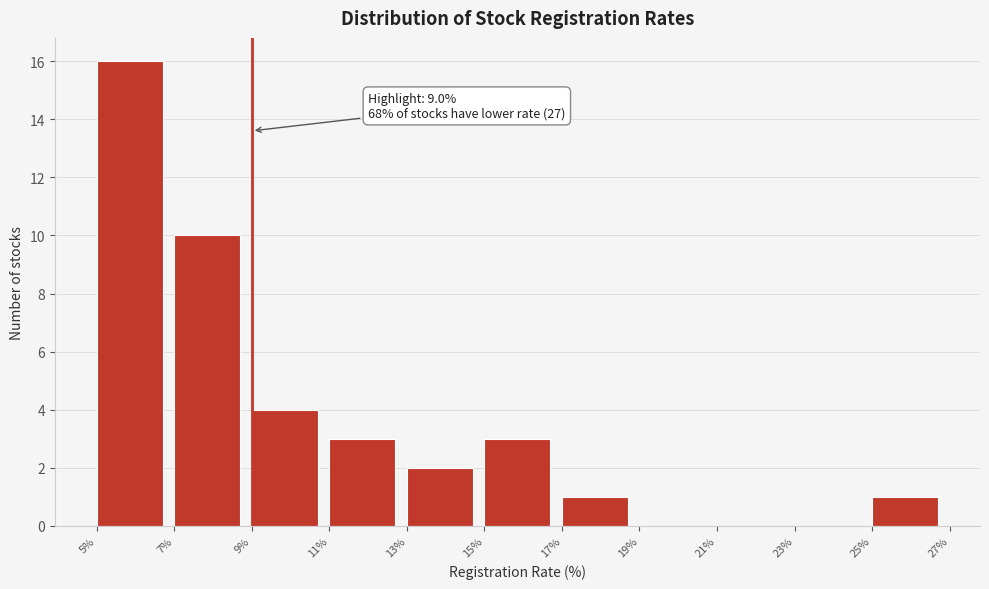

Which range on the x-axis has the tallest bar?

5% to 7%